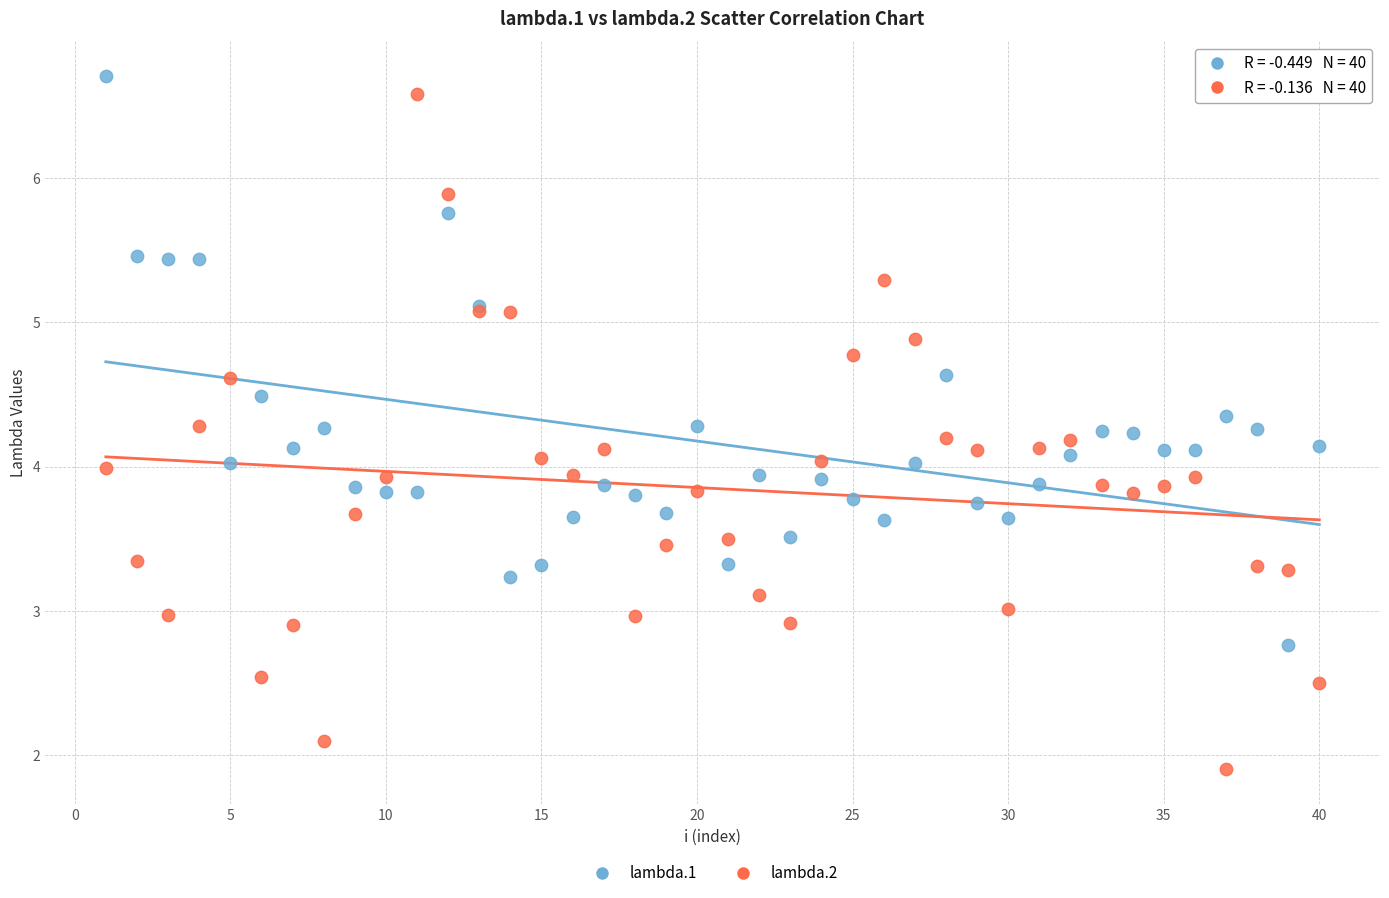

What is the X range (max minus min) for the scatter plot?

39.0